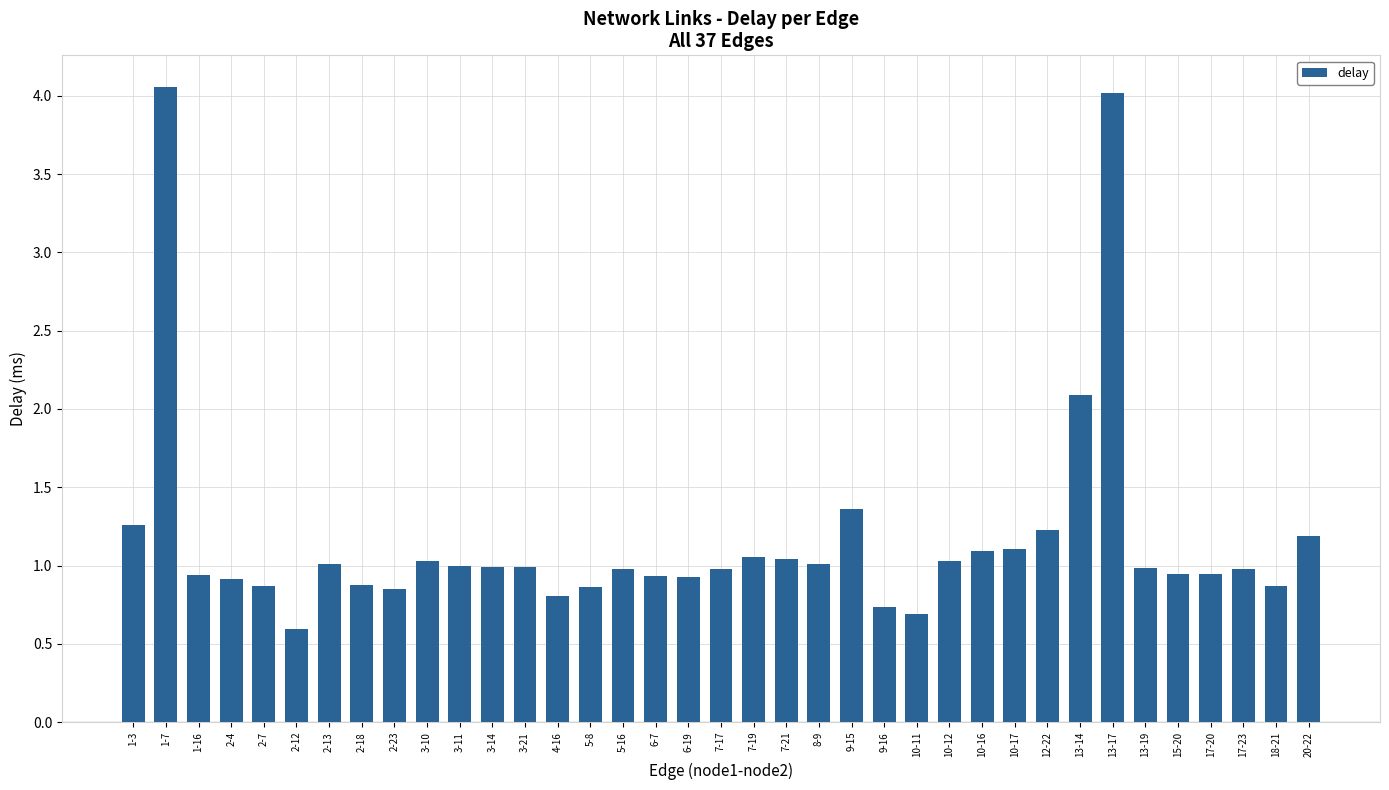

At which label is the value closest to 2?

13-14